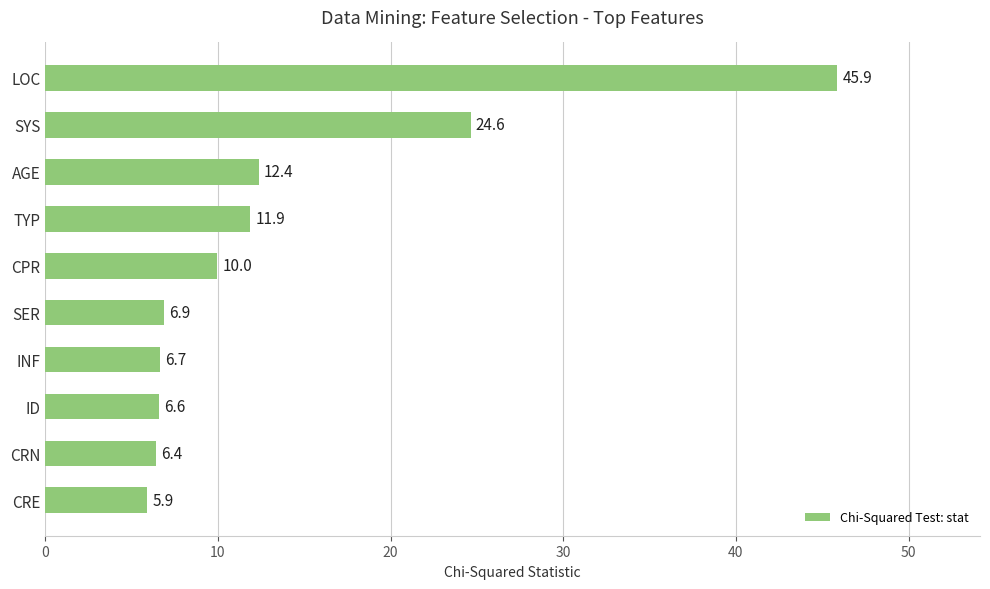

What is the difference between the maximum and second lowest values?

39.5